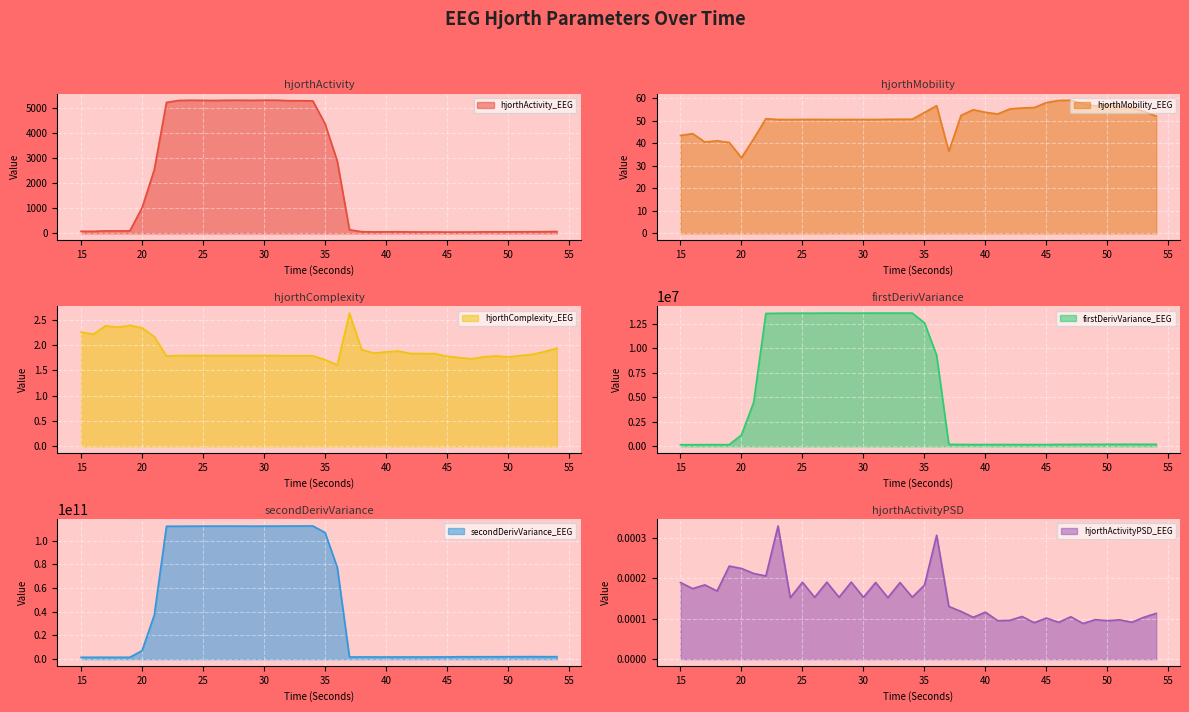

What is the average value of the firstDerivVariance_EEG series?

5216450.9